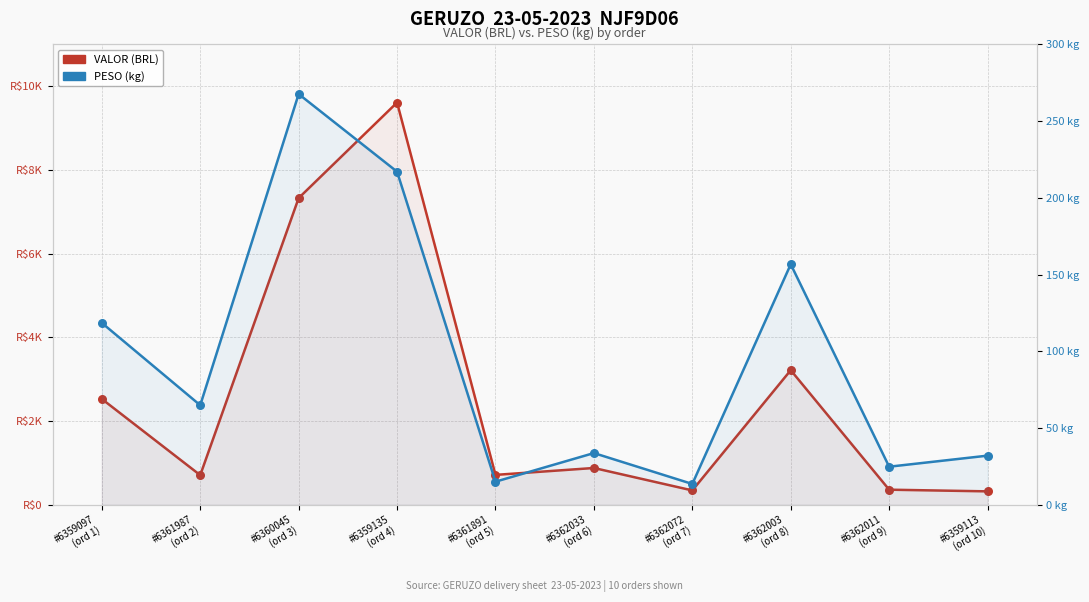

Which series reaches the minimum Y coordinate?

PESO (kg)